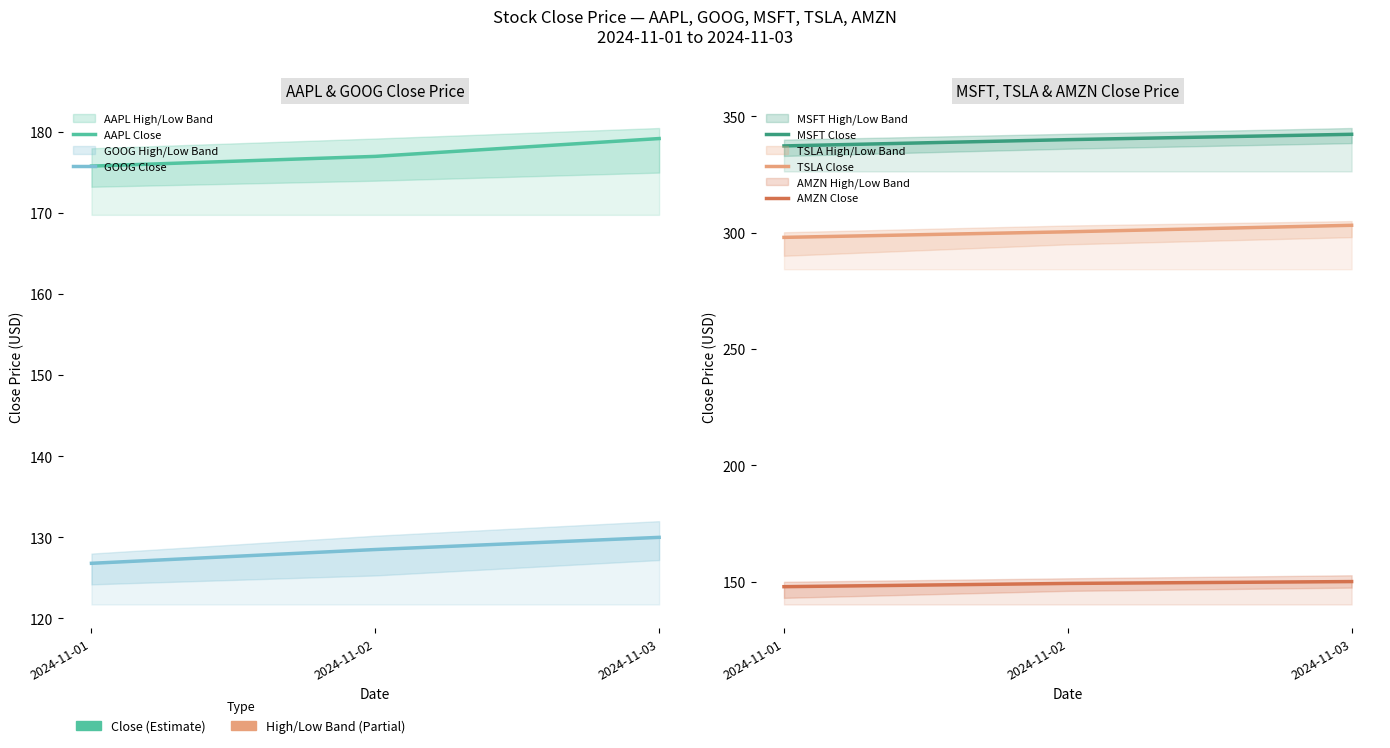

At which category is the sum across all series the highest?

2024-11-03